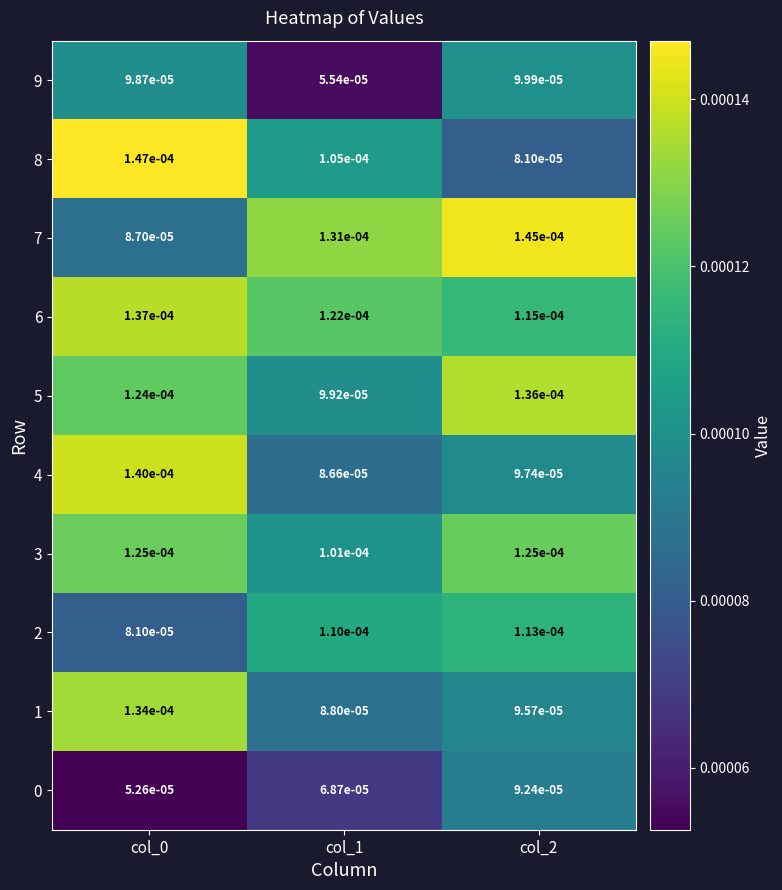

Is the value of 1 at col_2 greater than the value of 7 at col_2?

No